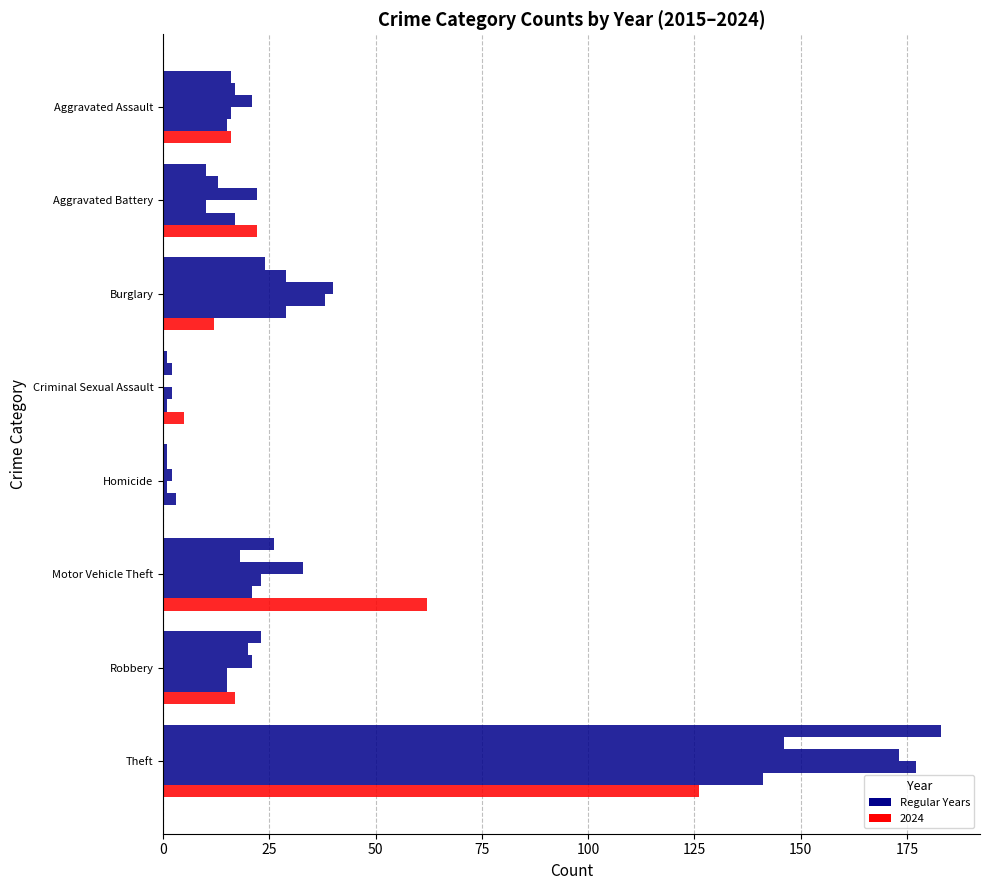

What position from the right is Burglary?

6